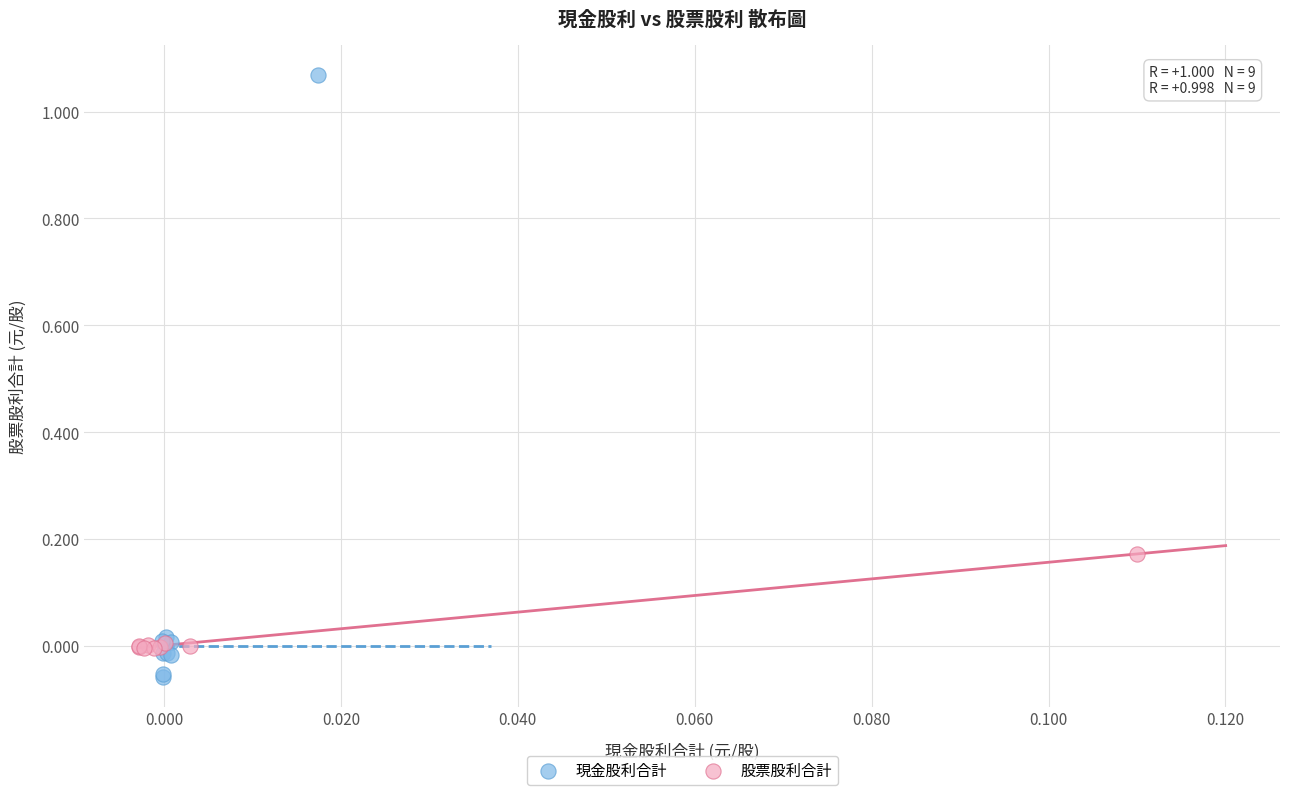

Which series contains the lowest Y value?

現金股利合計